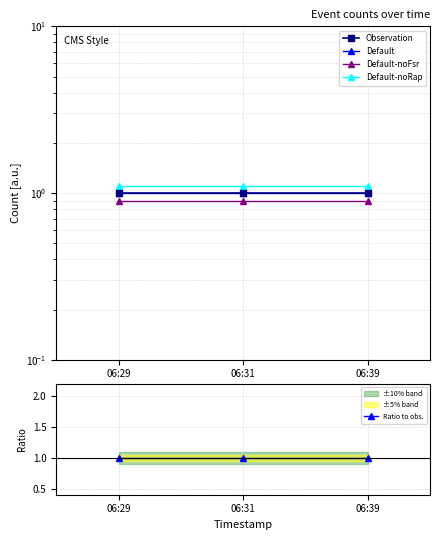

What is the value of the Observation point at the 1st from the left?

1.0